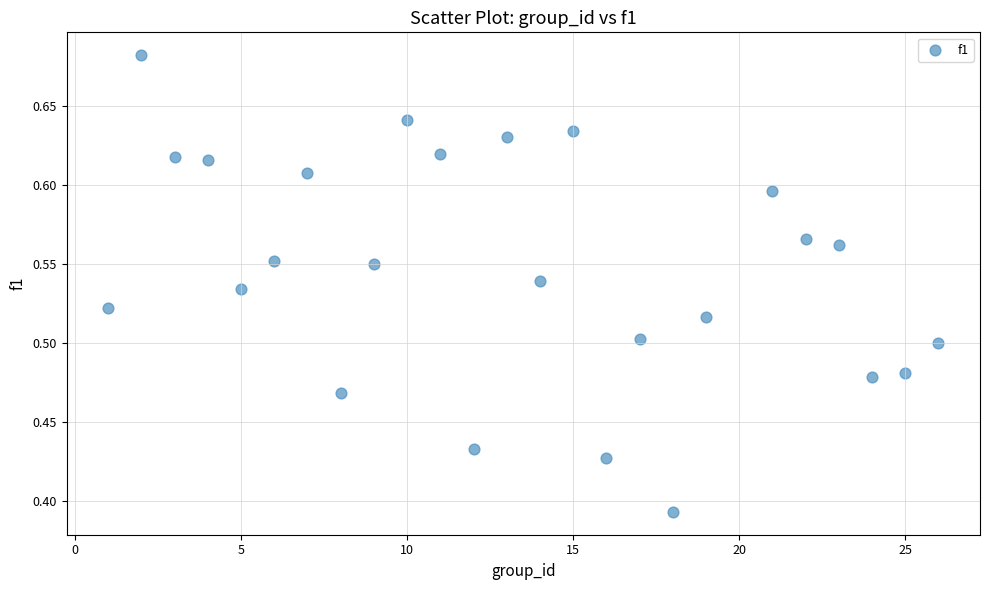

What is the range of Y values (max minus min)?

0.3